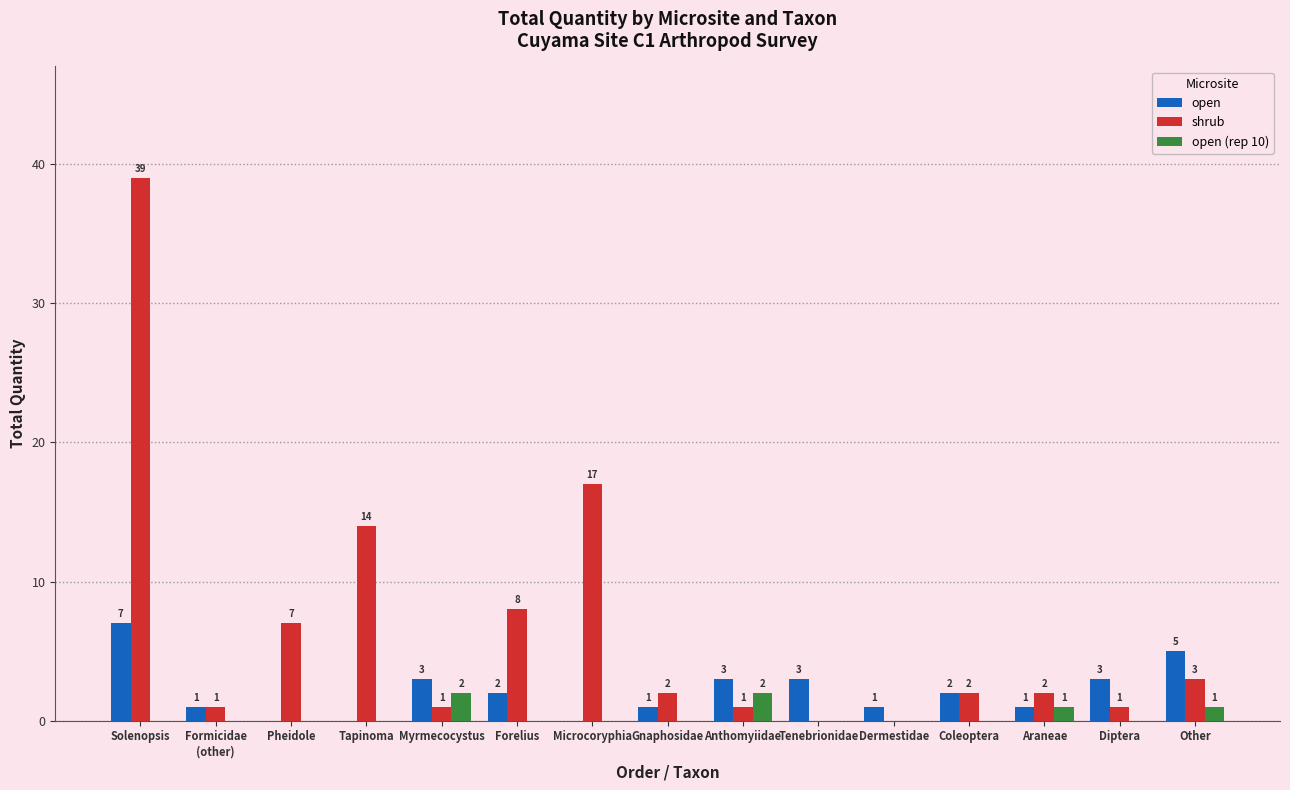

The shrub series shows 1 at Anthomyiidae. True or false?

True